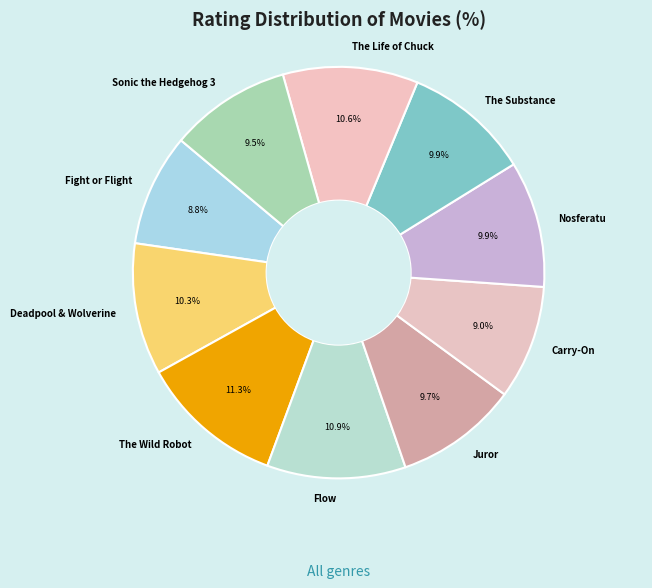

What is the ratio of the value at Carry-On to the value at Nosferatu?

0.9